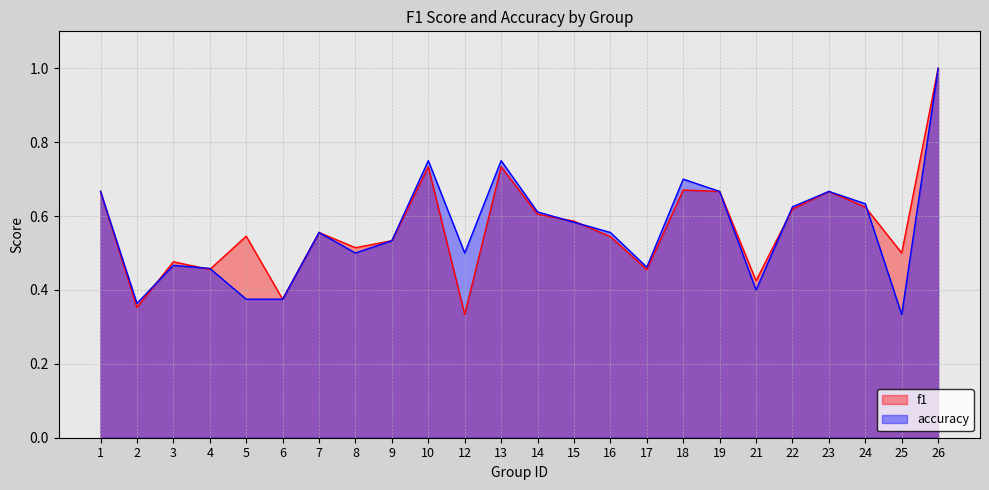

Reading right to left, list all the values displayed in this chart.

f1: 26=1.0	25=0.5	24=0.6	23=0.7	22=0.6	21=0.4	19=0.7	18=0.7	17=0.5	16=0.5	15=0.6	14=0.6	13=0.7	12=0.3	10=0.7	9=0.5	8=0.5	7=0.6	6=0.4	5=0.5	4=0.5	3=0.5	2=0.4	1=0.7
accuracy: 26=1.0	25=0.3	24=0.6	23=0.7	22=0.6	21=0.4	19=0.7	18=0.7	17=0.5	16=0.6	15=0.6	14=0.6	13=0.8	12=0.5	10=0.8	9=0.5	8=0.5	7=0.6	6=0.4	5=0.4	4=0.5	3=0.5	2=0.4	1=0.7